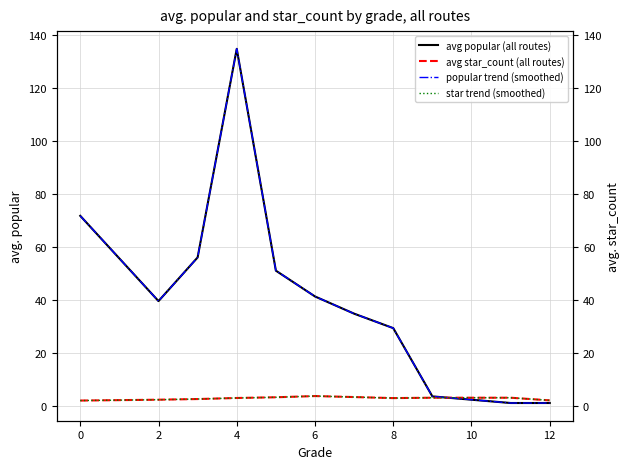

Where does the avg popular (all routes) series first go above 39?

0